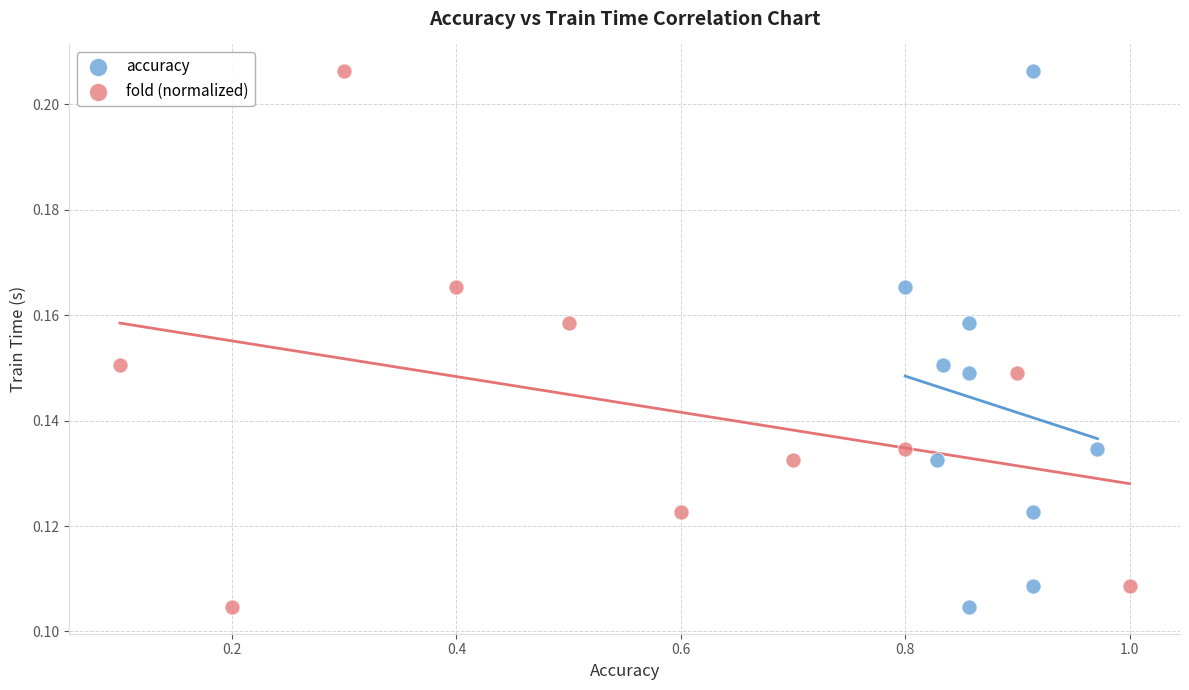

What are all the series names shown in the legend?

accuracy, fold (normalized)